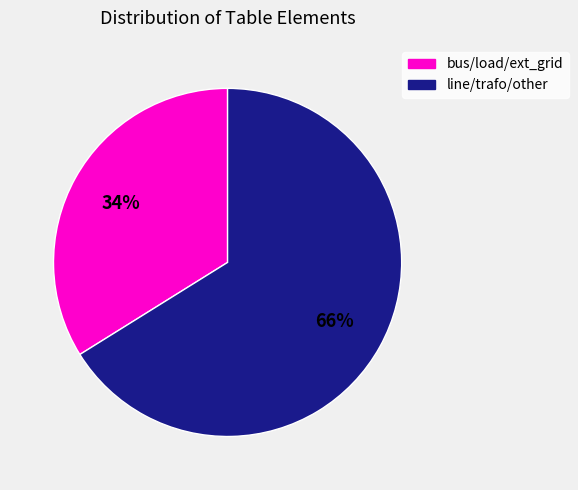

Which slice is the largest?

line/trafo/other